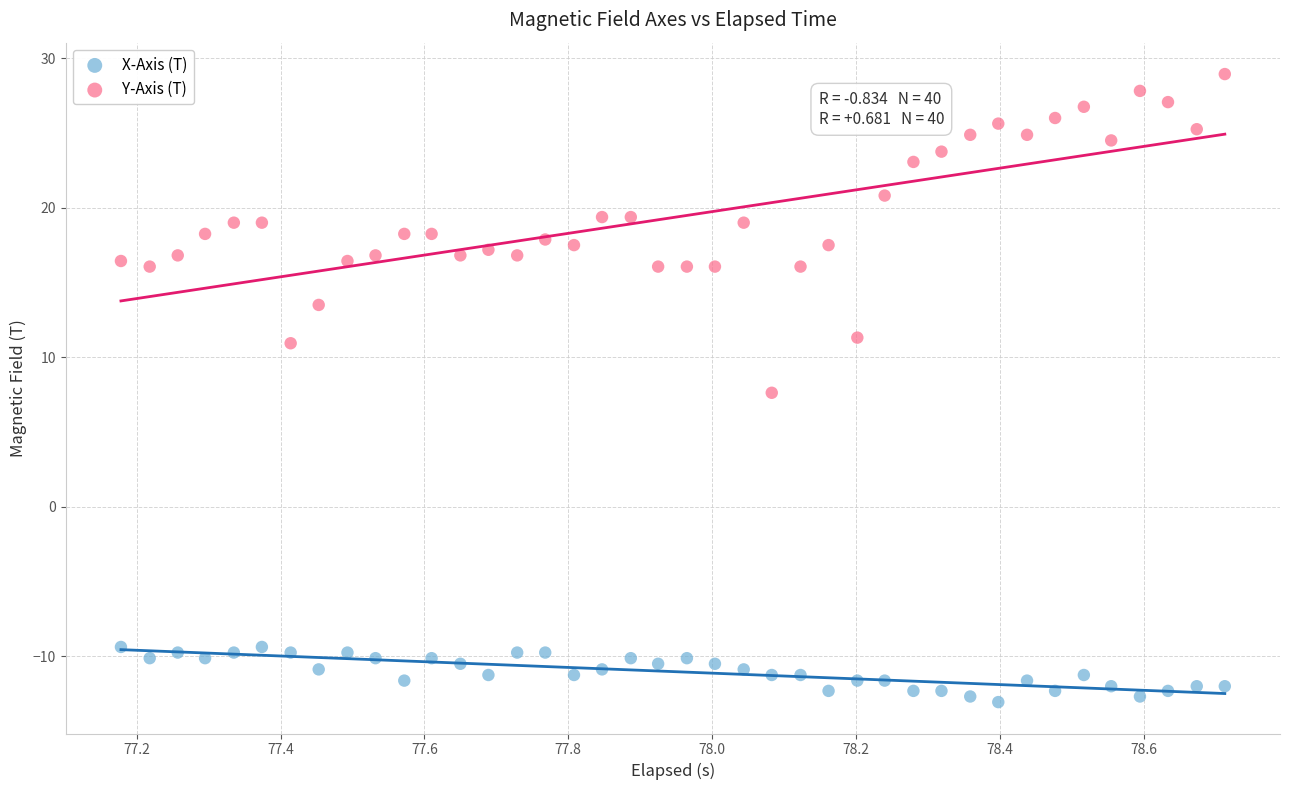

Across all series, what Y value is closest to 7?

7.6